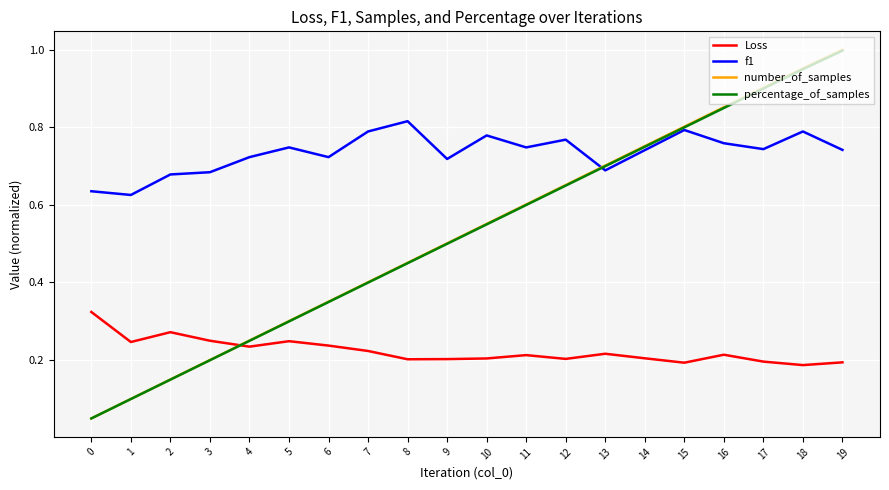

Which series changed the most between 5 and 18?

number_of_samples